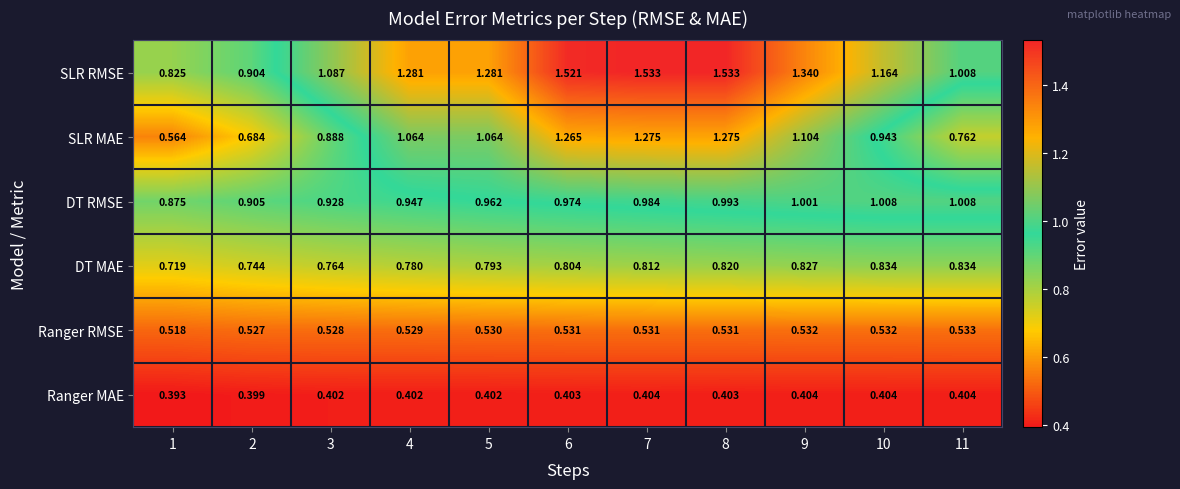

Between 6 and 10, which series saw the biggest shift?

SLR RMSE